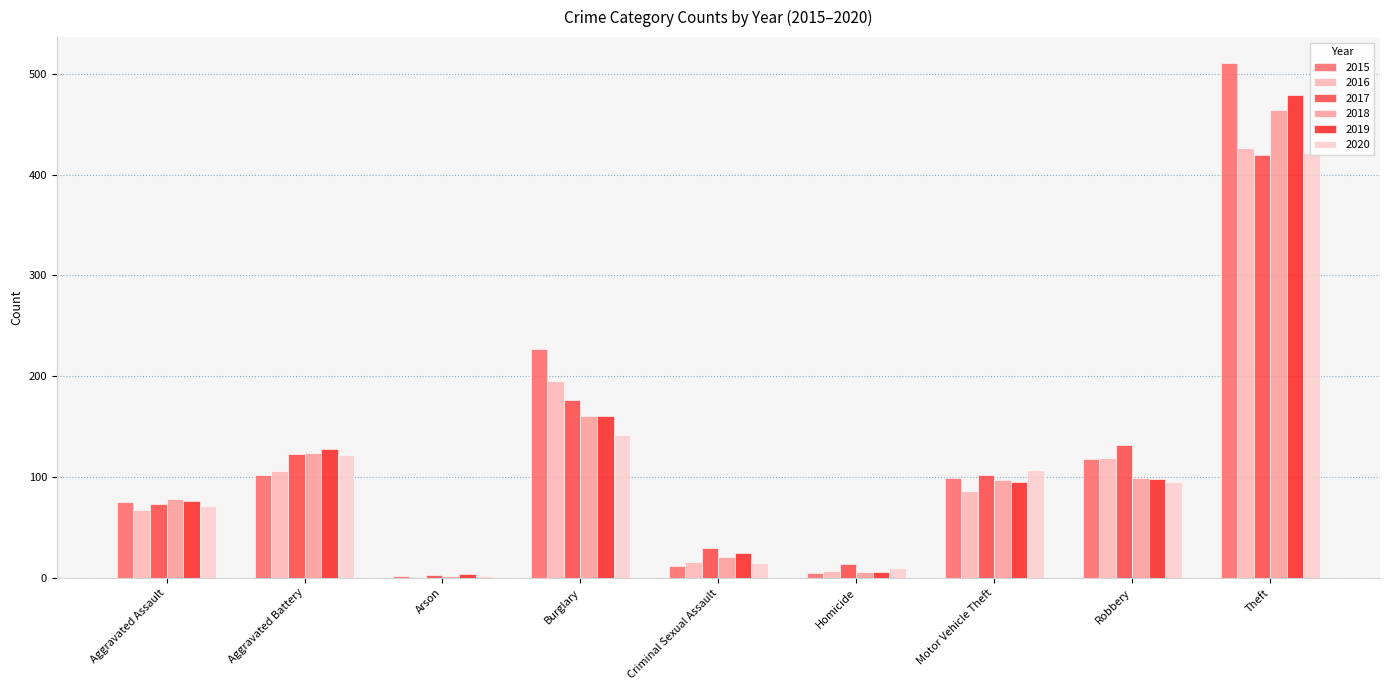

Reading right to left, list all the values displayed in this chart.

2015: Theft=511	Robbery=118	Motor Vehicle Theft=99	Homicide=5	Criminal Sexual Assault=12	Burglary=227	Arson=2	Aggravated Battery=102	Aggravated Assault=75
2016: Theft=427	Robbery=119	Motor Vehicle Theft=86	Homicide=7	Criminal Sexual Assault=16	Burglary=195	Arson=1	Aggravated Battery=106	Aggravated Assault=67
2017: Theft=420	Robbery=132	Motor Vehicle Theft=102	Homicide=14	Criminal Sexual Assault=30	Burglary=176	Arson=3	Aggravated Battery=123	Aggravated Assault=73
2018: Theft=464	Robbery=99	Motor Vehicle Theft=97	Homicide=6	Criminal Sexual Assault=21	Burglary=161	Arson=2	Aggravated Battery=124	Aggravated Assault=78
2019: Theft=479	Robbery=98	Motor Vehicle Theft=95	Homicide=6	Criminal Sexual Assault=25	Burglary=161	Arson=4	Aggravated Battery=128	Aggravated Assault=76
2020: Theft=422	Robbery=95	Motor Vehicle Theft=107	Homicide=10	Criminal Sexual Assault=15	Burglary=142	Arson=2	Aggravated Battery=122	Aggravated Assault=71